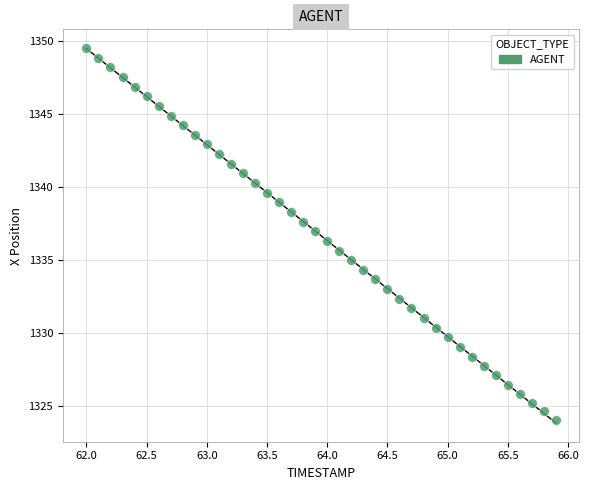

What is the range of X values (max minus min)?

3.9